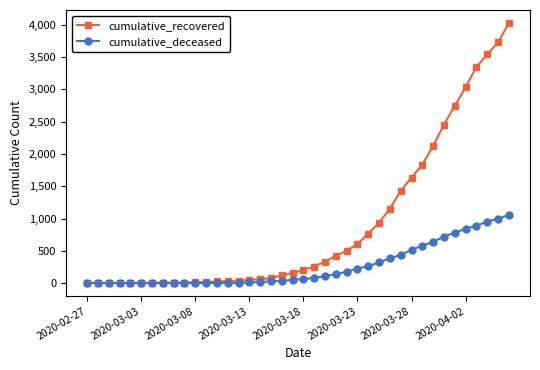

What is the greatest value displayed?

4026